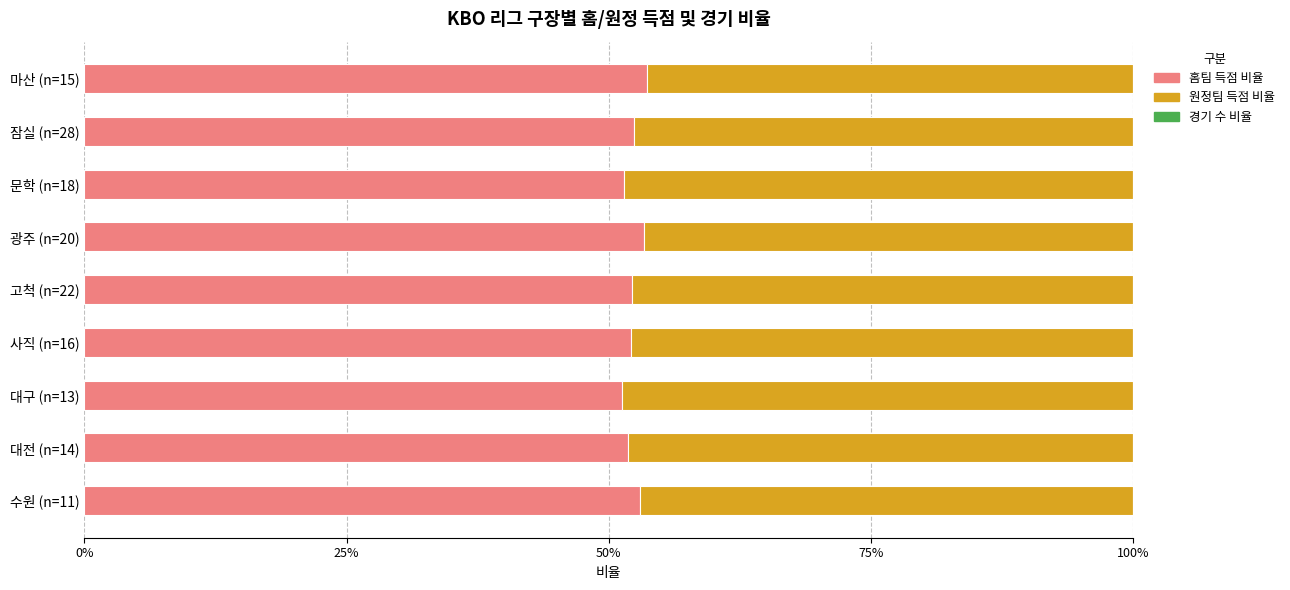

Are the bars horizontal?

Yes